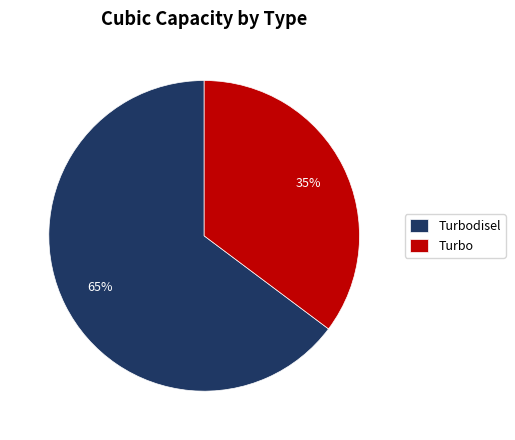

How many slices are in this pie chart?

2